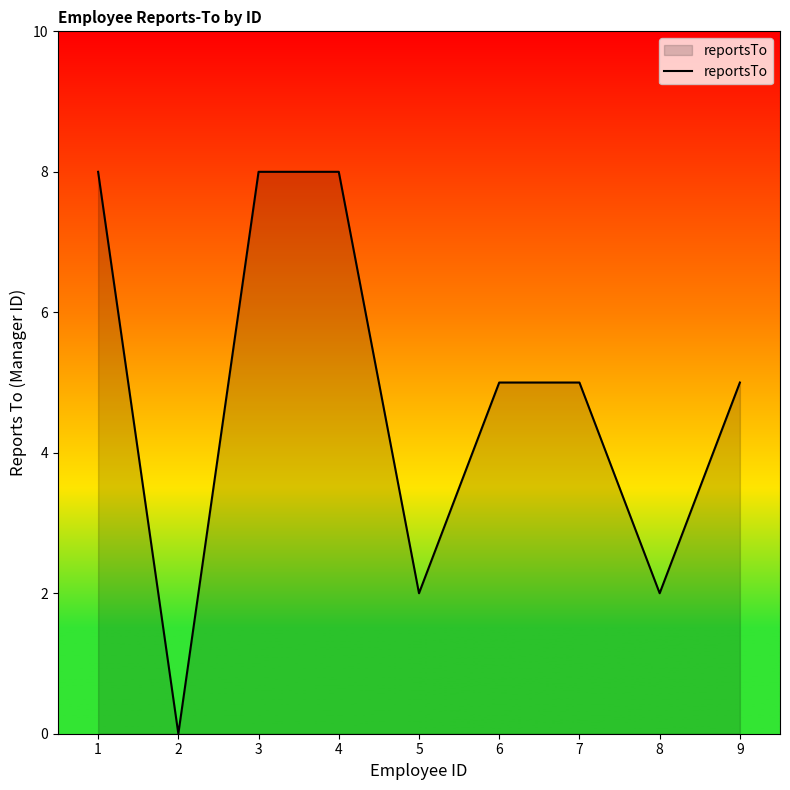

Does the chart display data point markers on the line(s)?

No